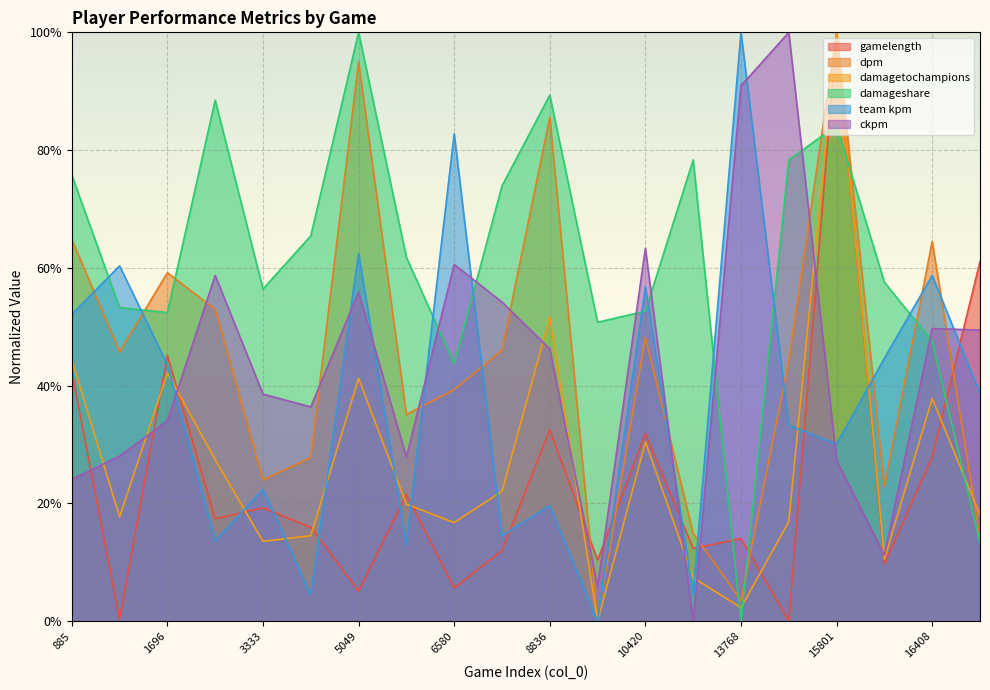

Reading left to right, extract all data points from this chart.

gamelength: 0.4	0.0	0.5	0.2	0.2	0.2	0.1	0.2	0.1	0.1	0.3	0.1	0.3	0.1	0.1	0.0	1.0	0.1	0.3	0.6
dpm: 0.6	0.5	0.6	0.5	0.2	0.3	0.9	0.4	0.4	0.5	0.9	0.0	0.5	0.1	0.0	0.4	1.0	0.2	0.6	0.1
damagetochampions: 0.4	0.2	0.4	0.3	0.1	0.1	0.4	0.2	0.2	0.2	0.5	0.0	0.3	0.1	0.0	0.2	1.0	0.1	0.4	0.2
damageshare: 0.8	0.5	0.5	0.9	0.6	0.7	1.0	0.6	0.4	0.7	0.9	0.5	0.5	0.8	0.0	0.8	0.8	0.6	0.5	0.1
team kpm: 0.5	0.6	0.4	0.1	0.2	0.0	0.6	0.1	0.8	0.1	0.2	0.0	0.6	0.0	1.0	0.3	0.3	0.4	0.6	0.4
ckpm: 0.2	0.3	0.3	0.6	0.4	0.4	0.6	0.3	0.6	0.5	0.5	0.1	0.6	0.0	0.9	1.0	0.3	0.1	0.5	0.5